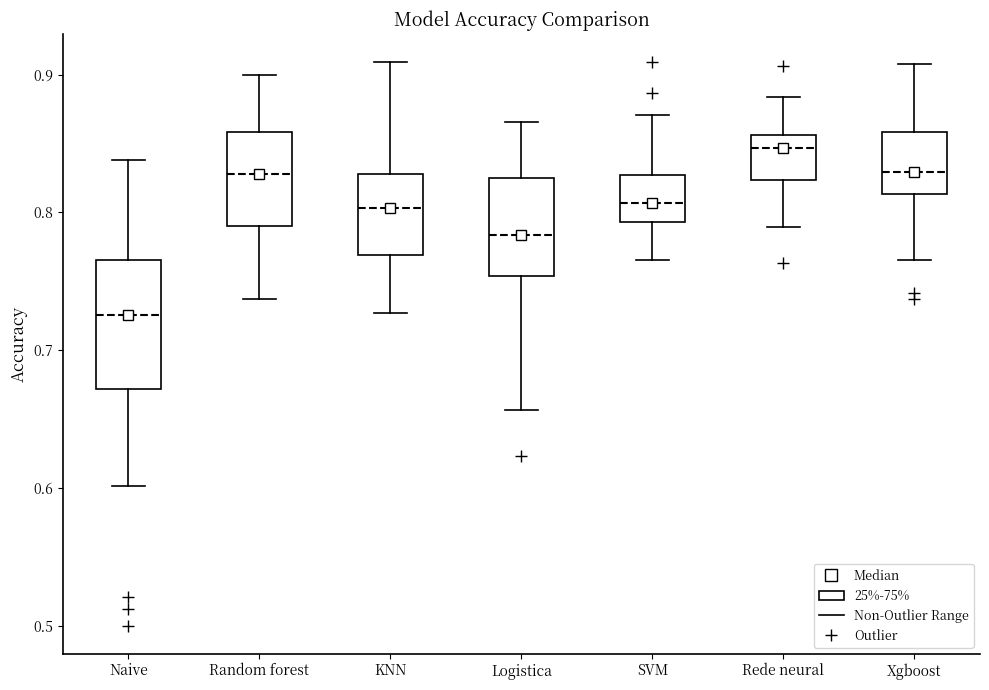

Reading left to right, transcribe this box plot: for each box, give where its median line is, the range the box spans, and where its two whiskers end, as read against the y-axis. The values are not printed on the chart, so give them approximately, as read against the axis.

Naive: median 0.73, box 0.67 to 0.77, whiskers 0.60 to 0.84
Random forest: median 0.83, box 0.79 to 0.86, whiskers 0.74 to 0.90
KNN: median 0.80, box 0.77 to 0.83, whiskers 0.73 to 0.91
Logistica: median 0.78, box 0.75 to 0.83, whiskers 0.66 to 0.87
SVM: median 0.81, box 0.79 to 0.83, whiskers 0.77 to 0.87
Rede neural: median 0.85, box 0.82 to 0.86, whiskers 0.79 to 0.88
Xgboost: median 0.83, box 0.81 to 0.86, whiskers 0.77 to 0.91